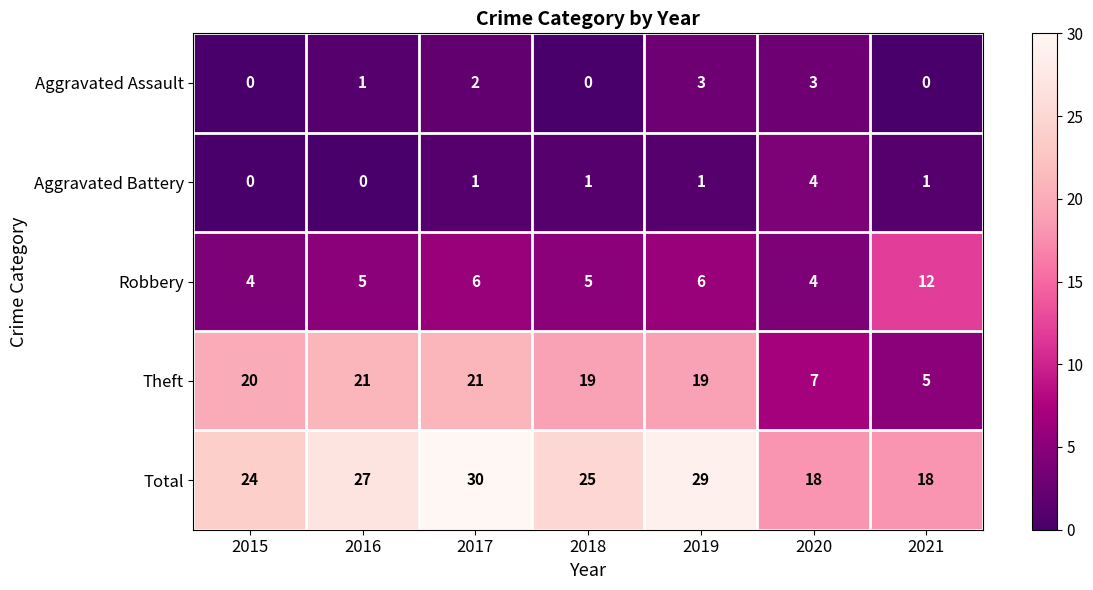

What is the lowest value of the Total series?

18